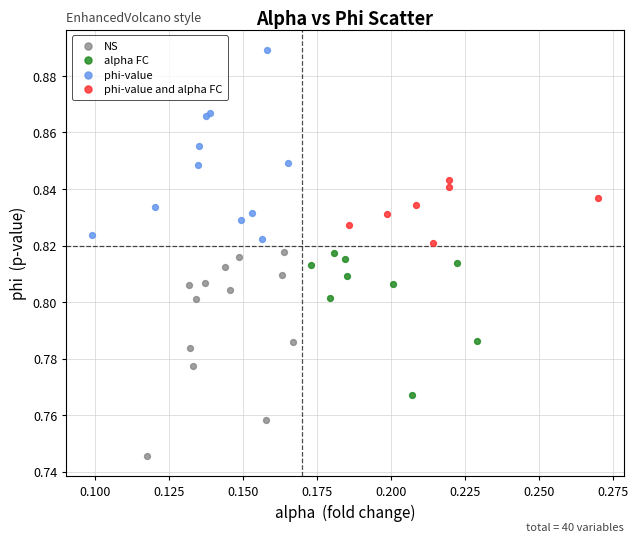

Which series has the largest Y range (max minus min)?

NS